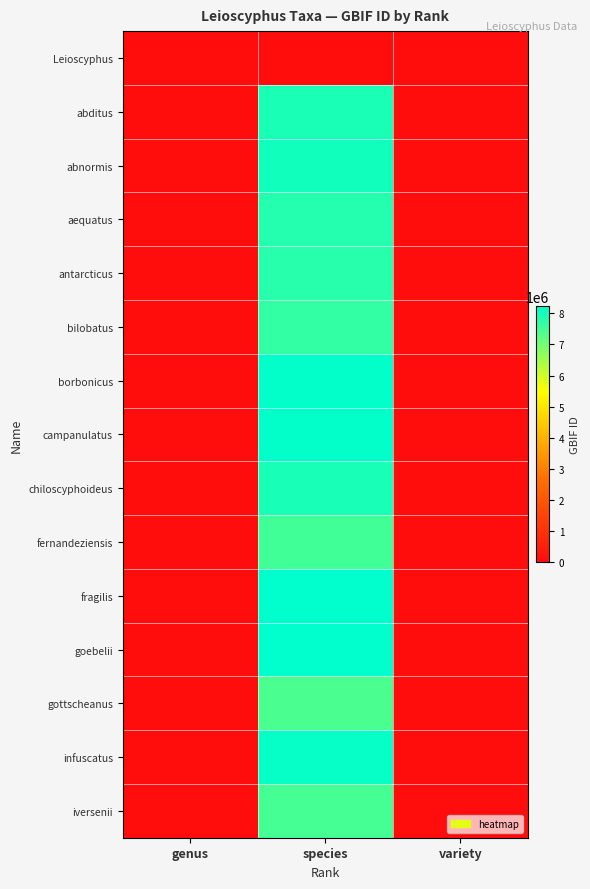

List the series in order of their peak value, lowest first.

Leioscyphus, gottscheanus, iversenii, fernandeziensis, bilobatus, antarcticus, aequatus, abditus, chiloscyphoideus, abnormis, infuscatus, campanulatus, borbonicus, goebelii, fragilis